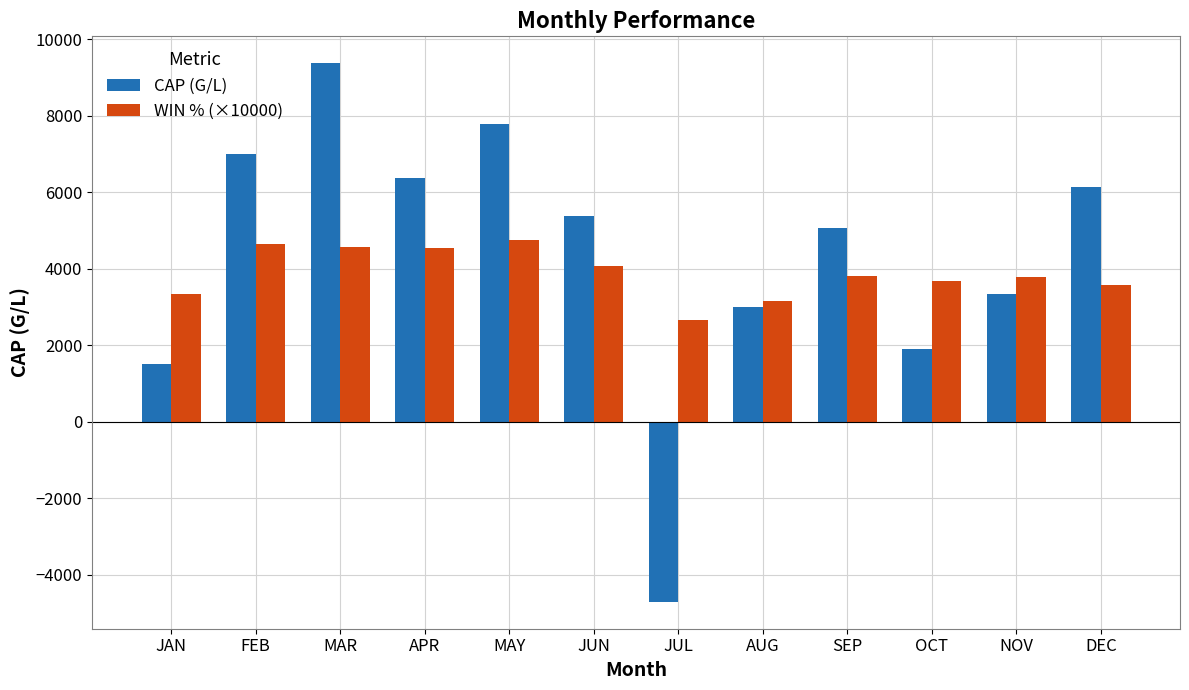

Which series has the largest range (max minus min)?

CAP (G/L)